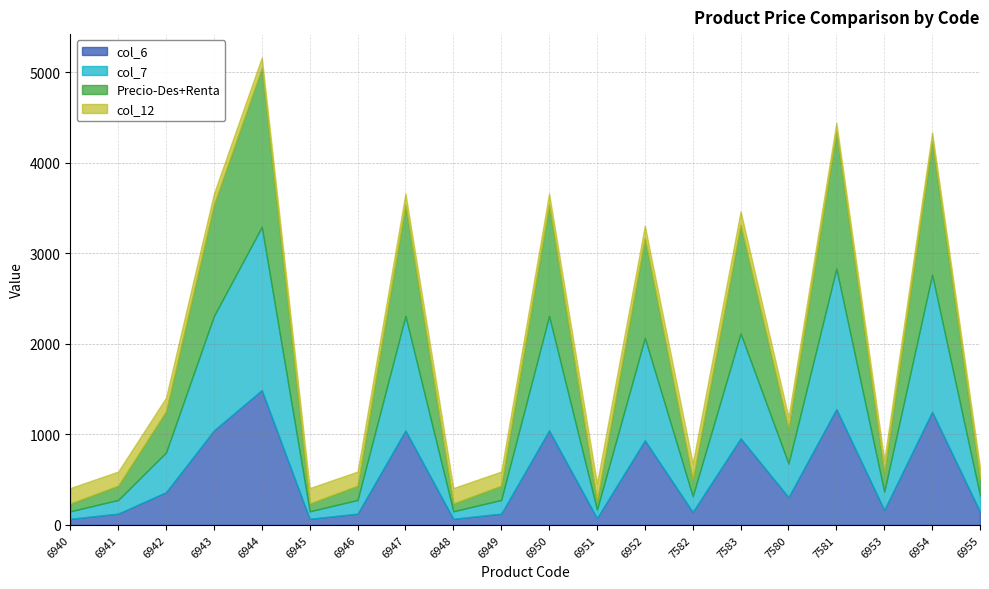

At which label is col_6 closest to 779?

6952